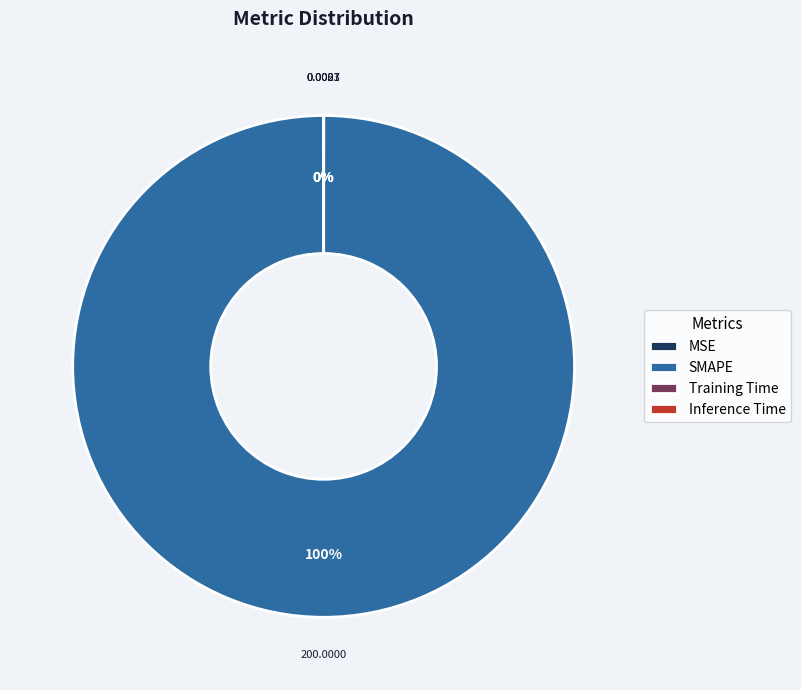

Between SMAPE and Inference Time, which is larger?

SMAPE